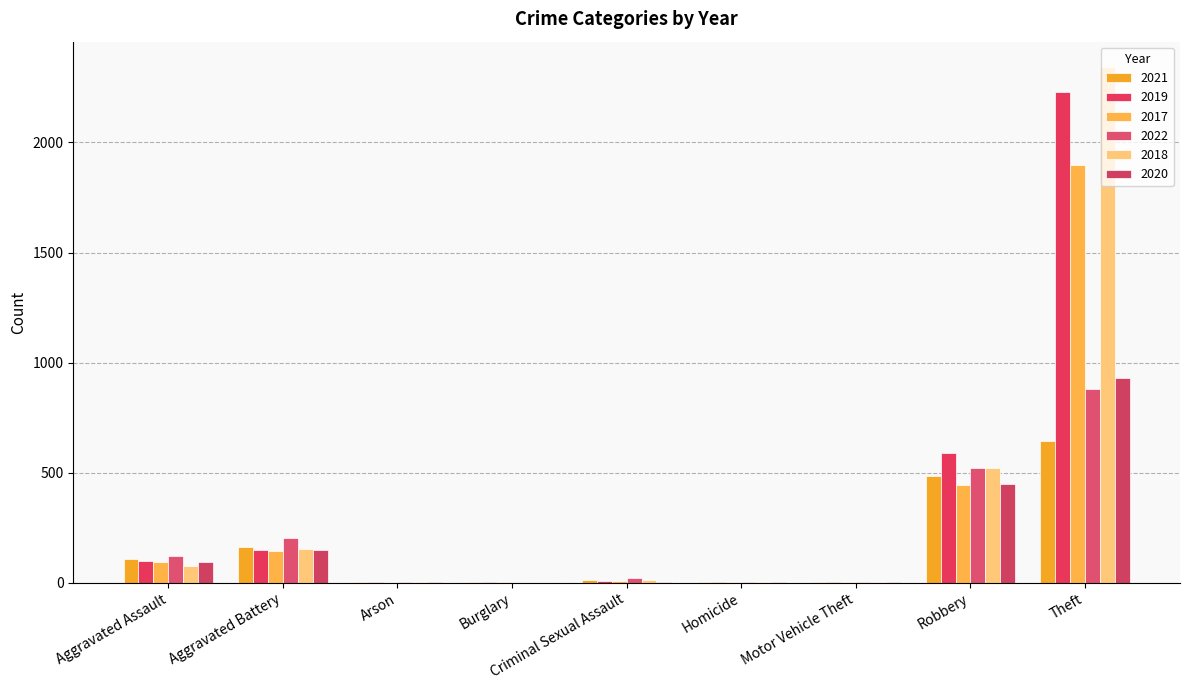

How many series are shown in this chart?

6